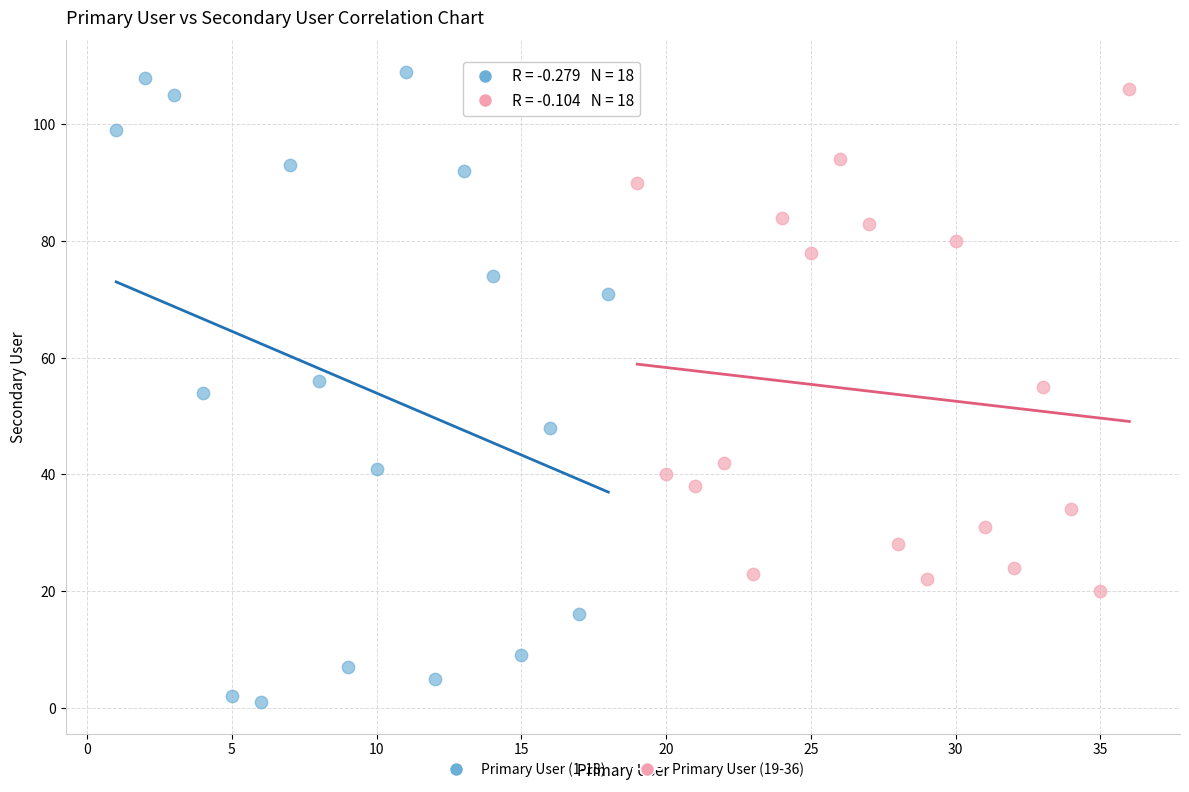

Which series reaches the minimum Y coordinate?

Primary User (1-18)